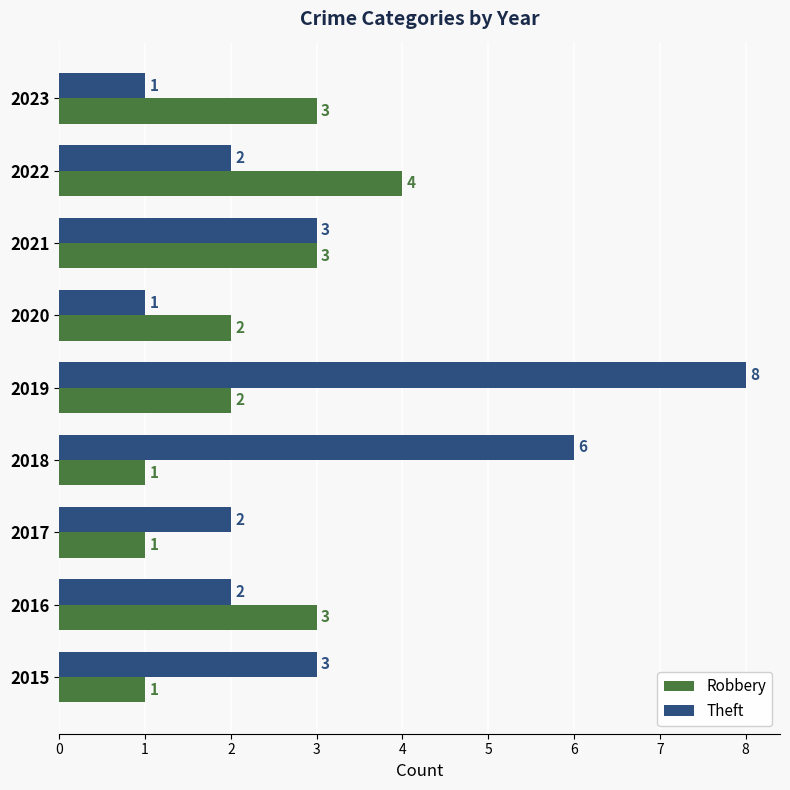

Count the Theft values in the range 2 to 3.

5